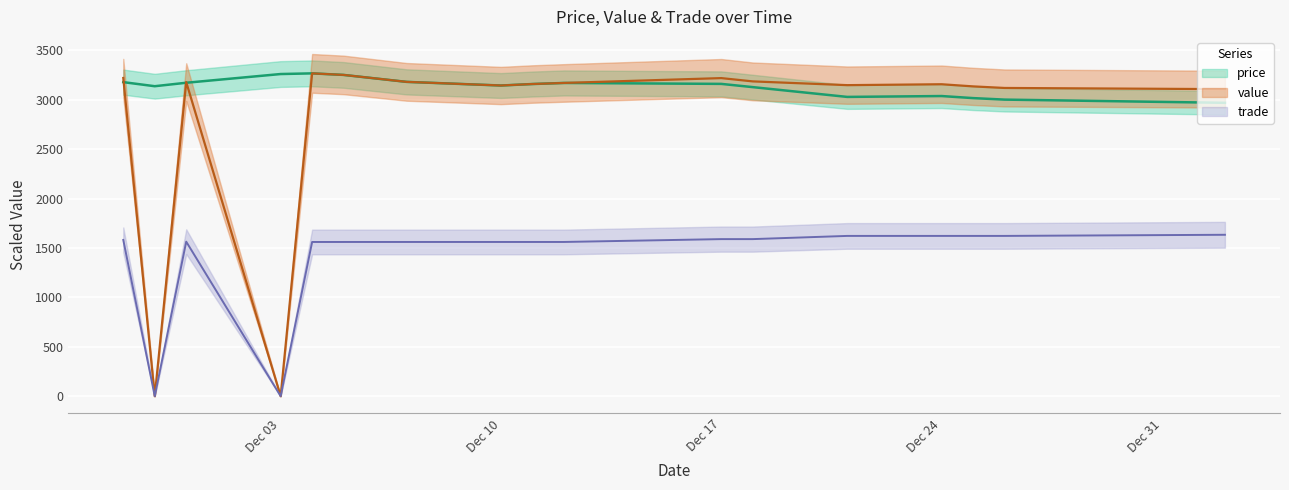

The trade series shows 352.7 at 2018-12-12. True or false?

False